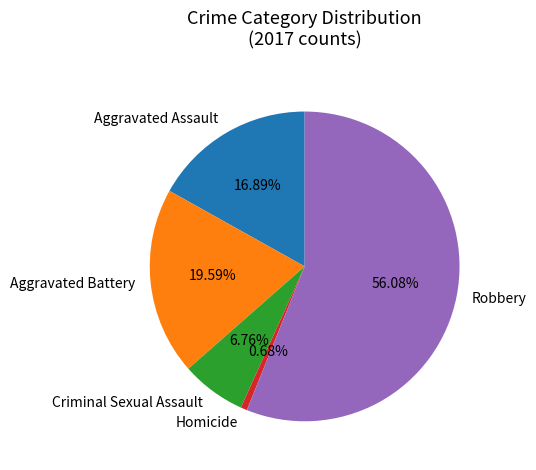

To the nearest percent, what portion does Aggravated Battery represent?

20%